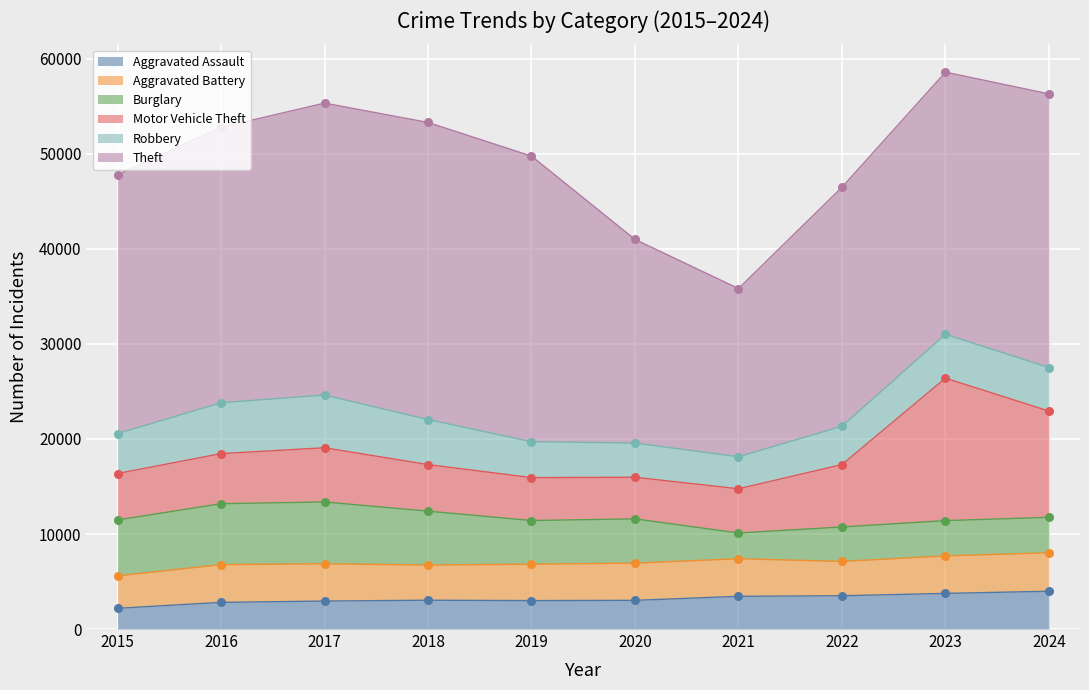

Is the value of Theft at 2022 greater than the value of Robbery at 2022?

Yes